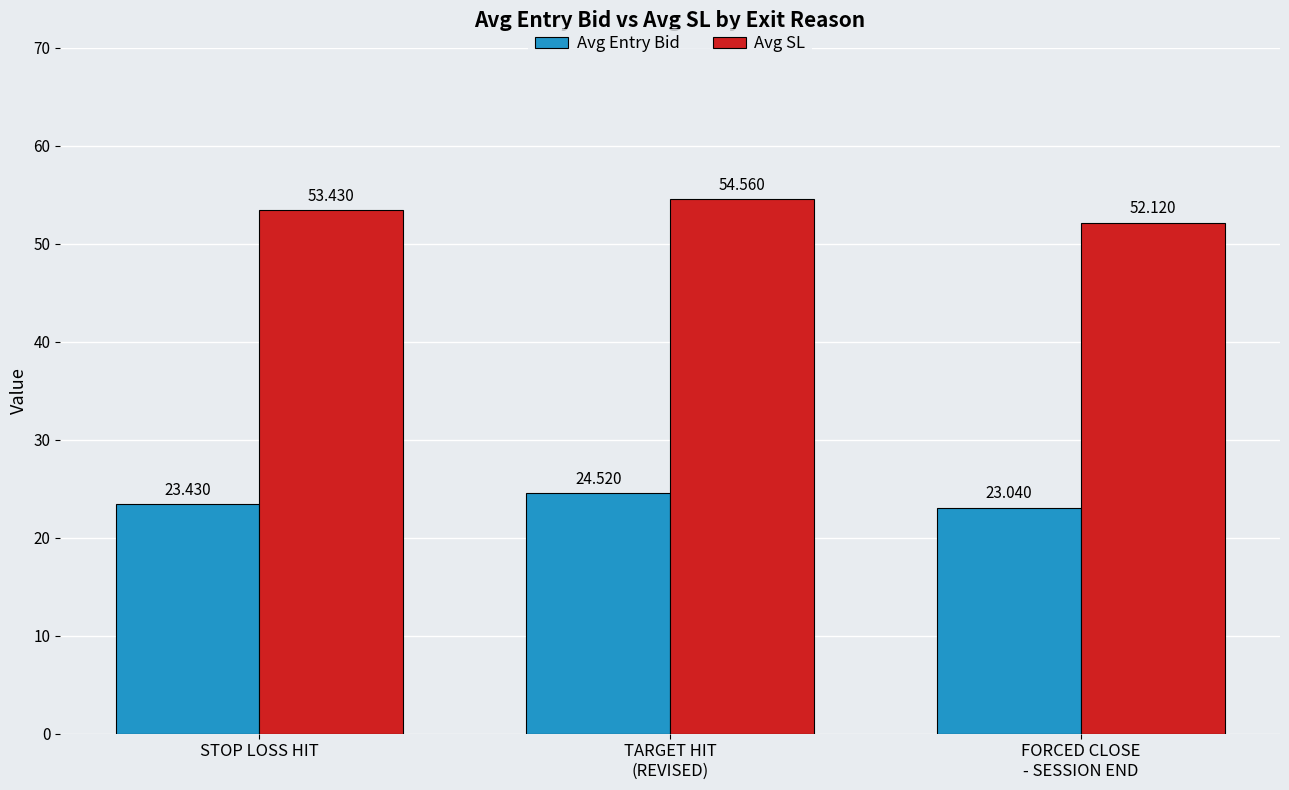

At how many categories does at least one series exceed 35?

3